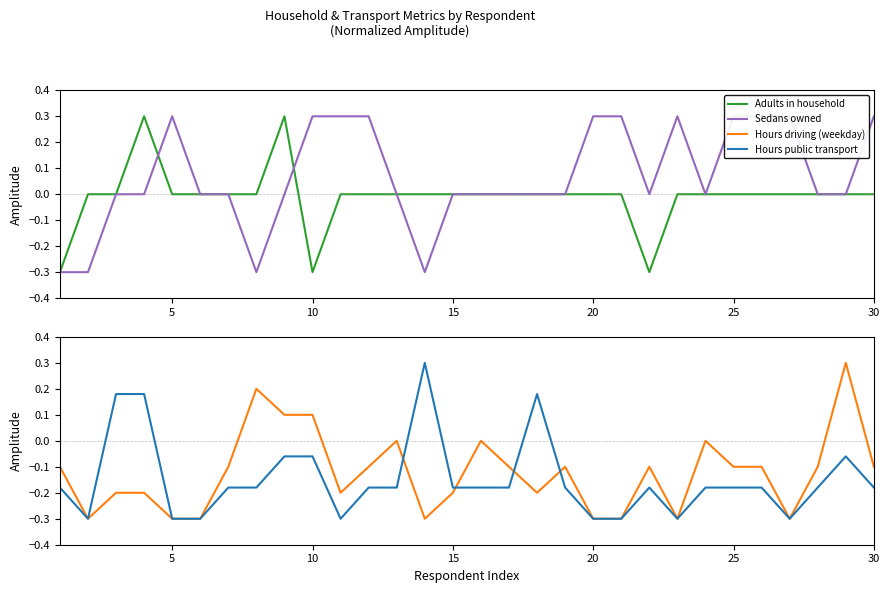

How many times do Hours driving (weekday) and Adults in household cross each other?

9